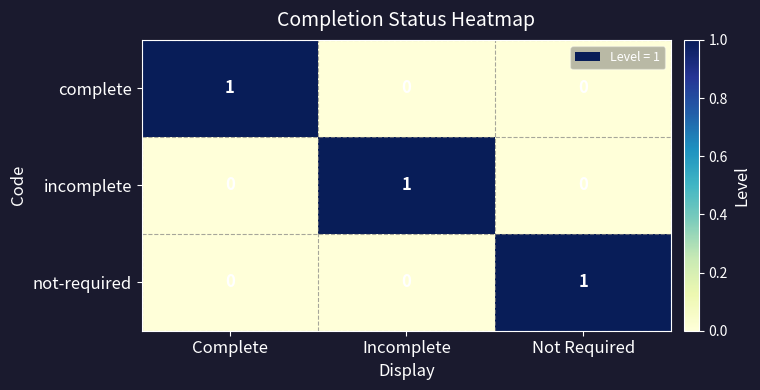

Reading right to left, list all the values displayed in this chart.

complete: Not Required=0	Incomplete=0	Complete=1
incomplete: Not Required=0	Incomplete=1	Complete=0
not-required: Not Required=1	Incomplete=0	Complete=0